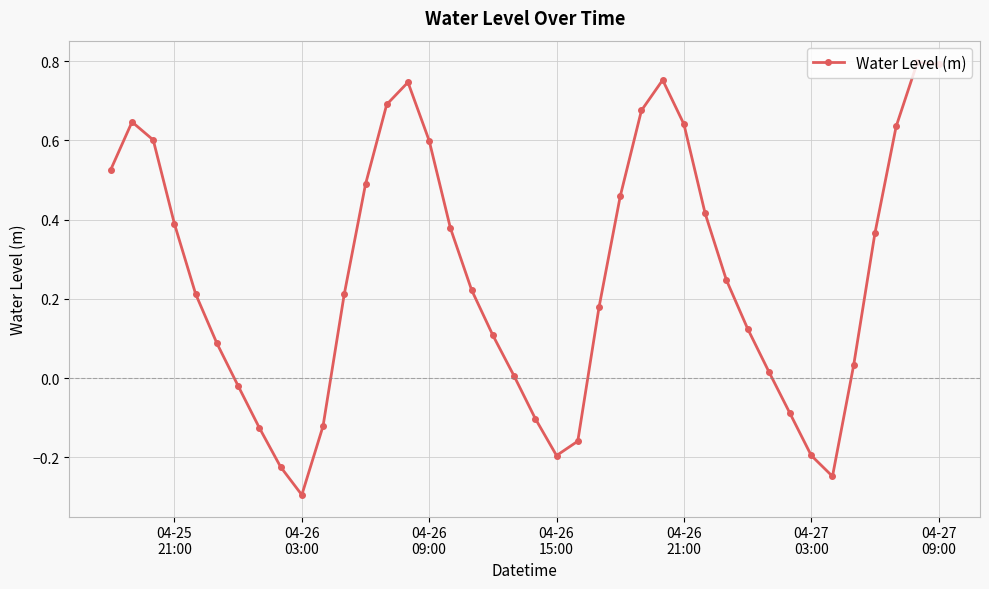

What is the average value?

0.3